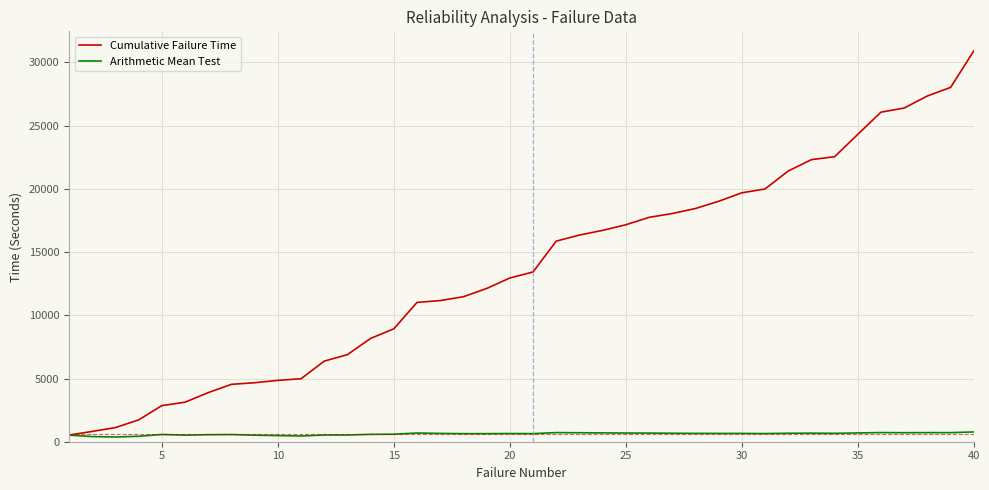

Which series has the largest total across all categories?

Cumulative Failure Time